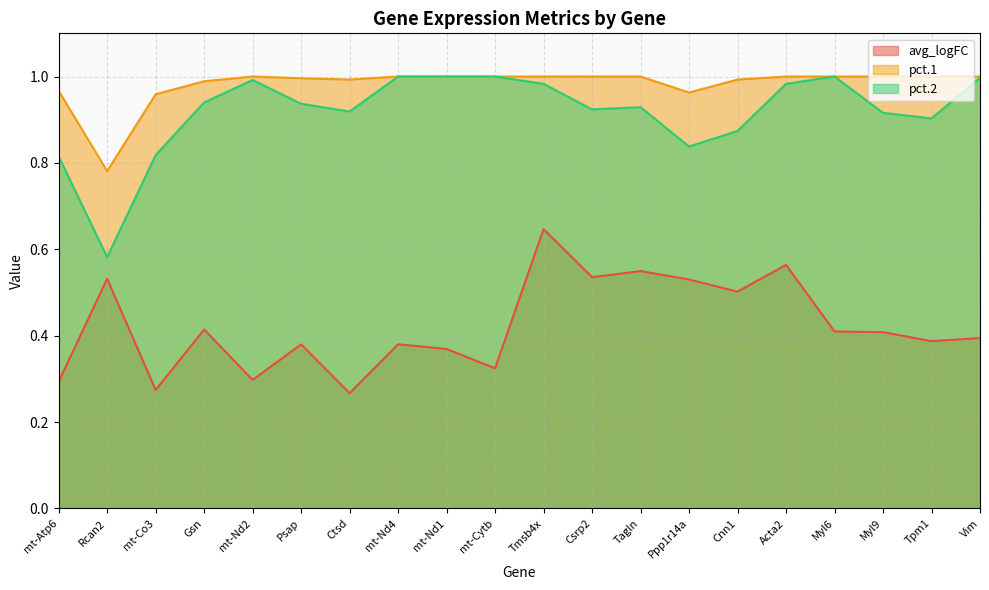

The value of avg_logFC at Csrp2 is 0.8. True or false?

False